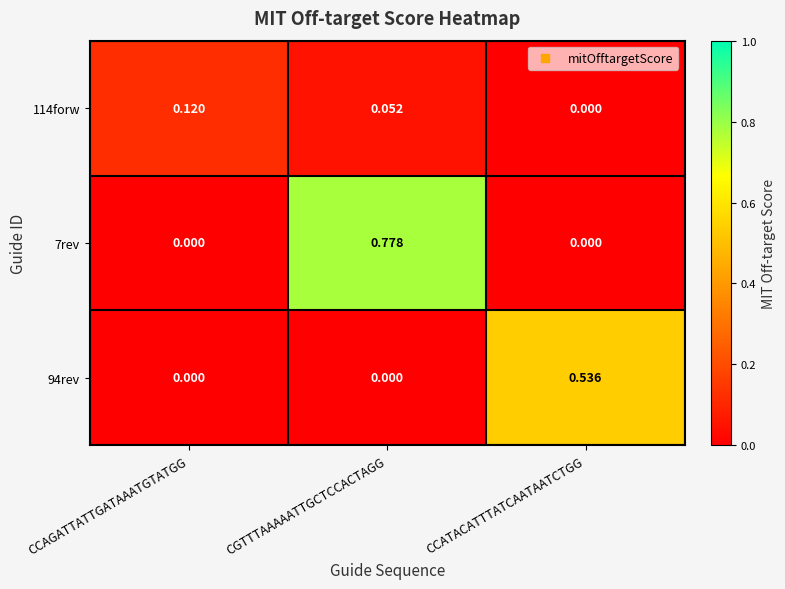

Where is 114forw nearest to the value 0?

CCATACATTTATCAATAATCTGG